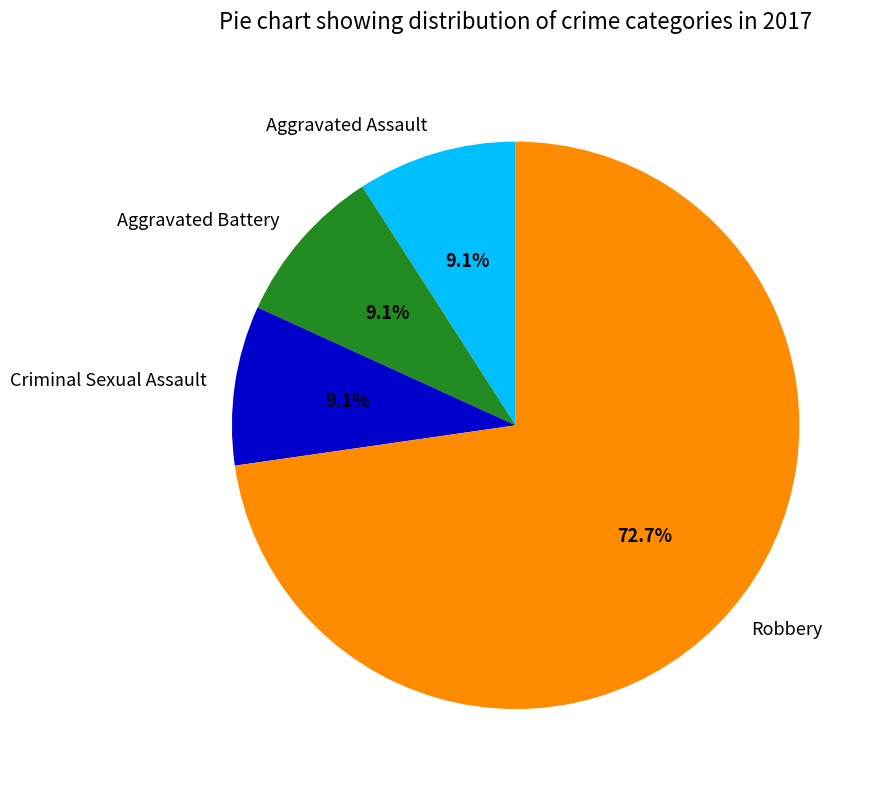

To the nearest percent, what portion does Criminal Sexual Assault represent?

9%